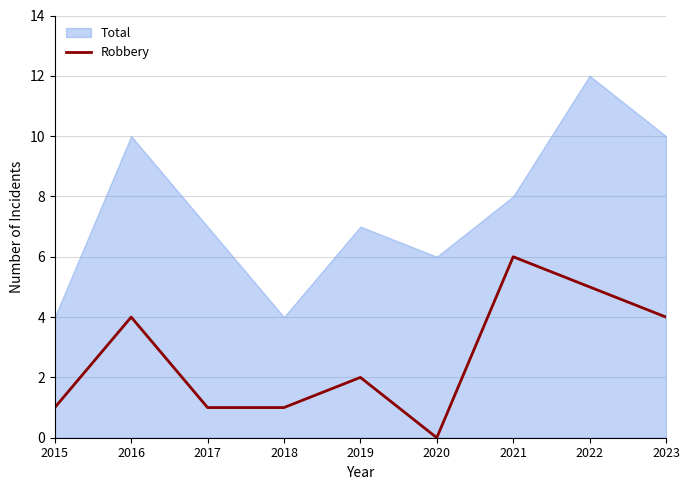

Reading left to right, extract all data points from this chart.

2015=1	2016=4	2017=1	2018=1	2019=2	2020=0	2021=6	2022=5	2023=4